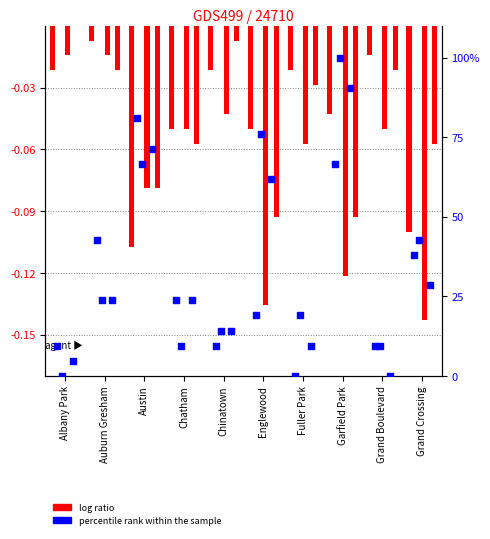

At how many categories does at least one series exceed 25?

5